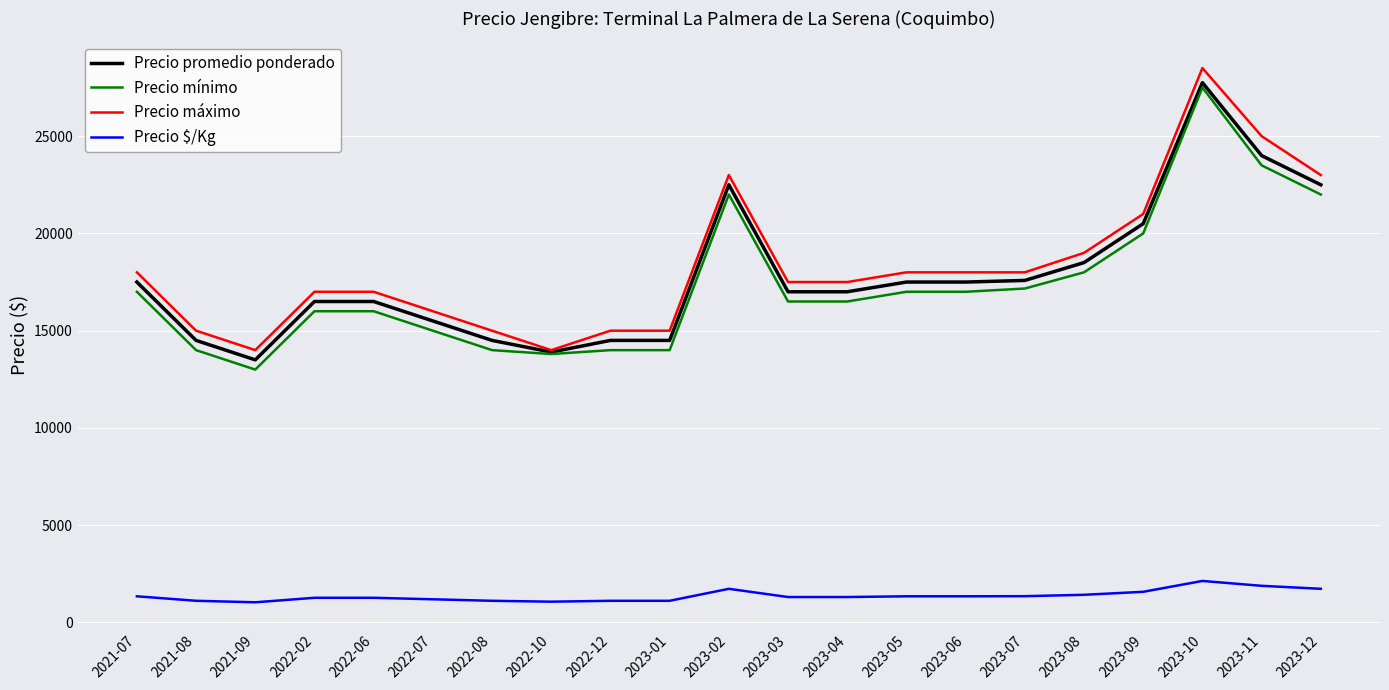

How many lines are shown in the chart?

4